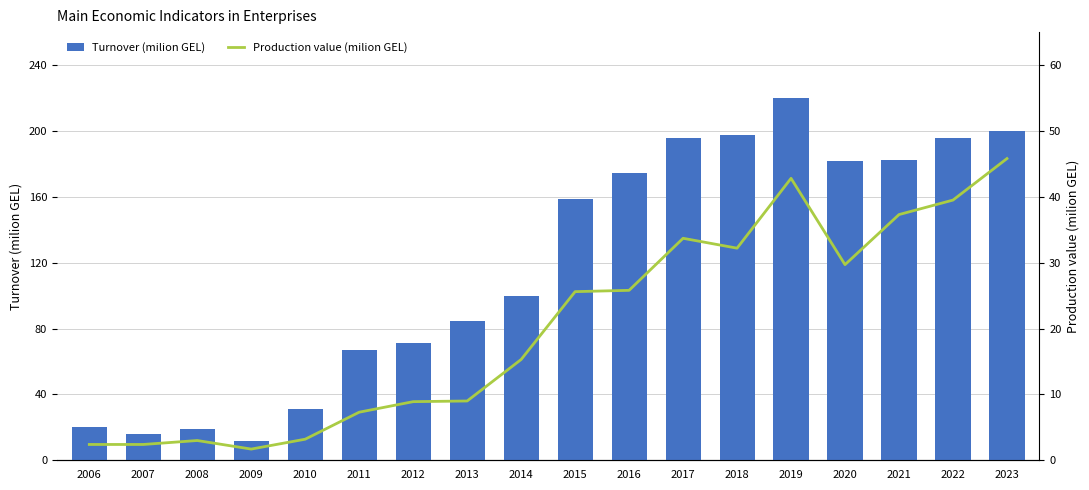

What is the total value across all series at 2012?

80.0